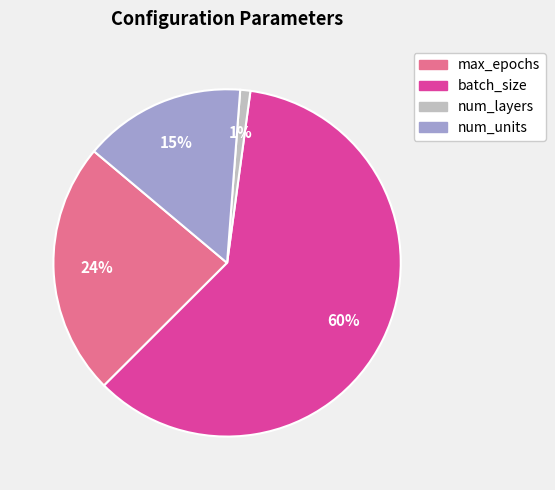

How many slices are in this pie chart?

4